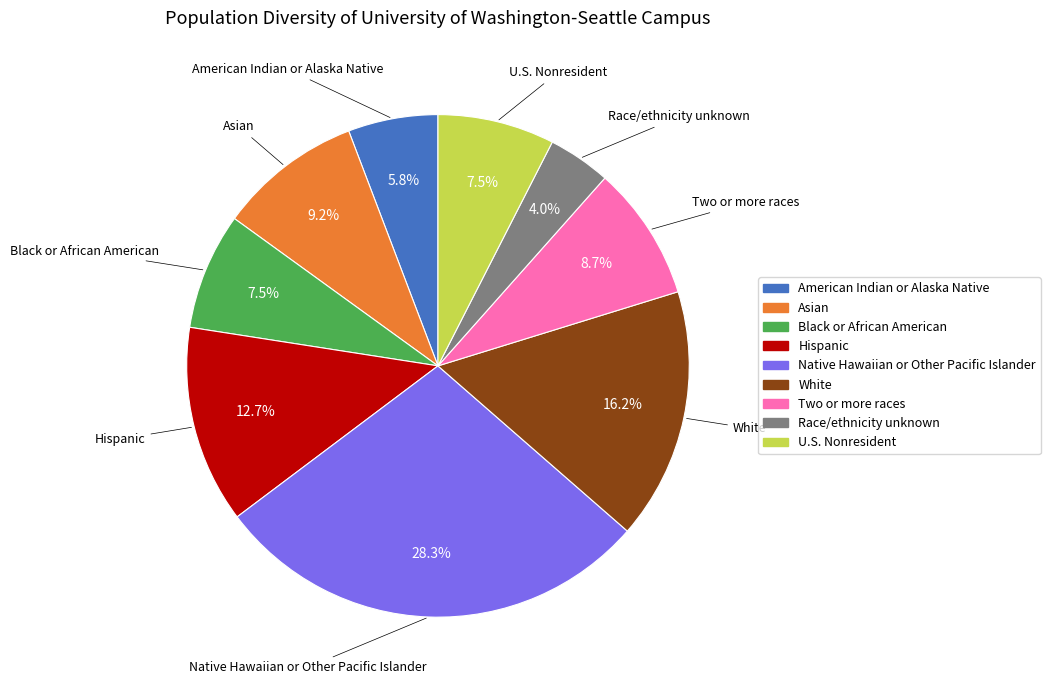

Do American Indian or Alaska Native and Hispanic together represent more than half of the pie?

No